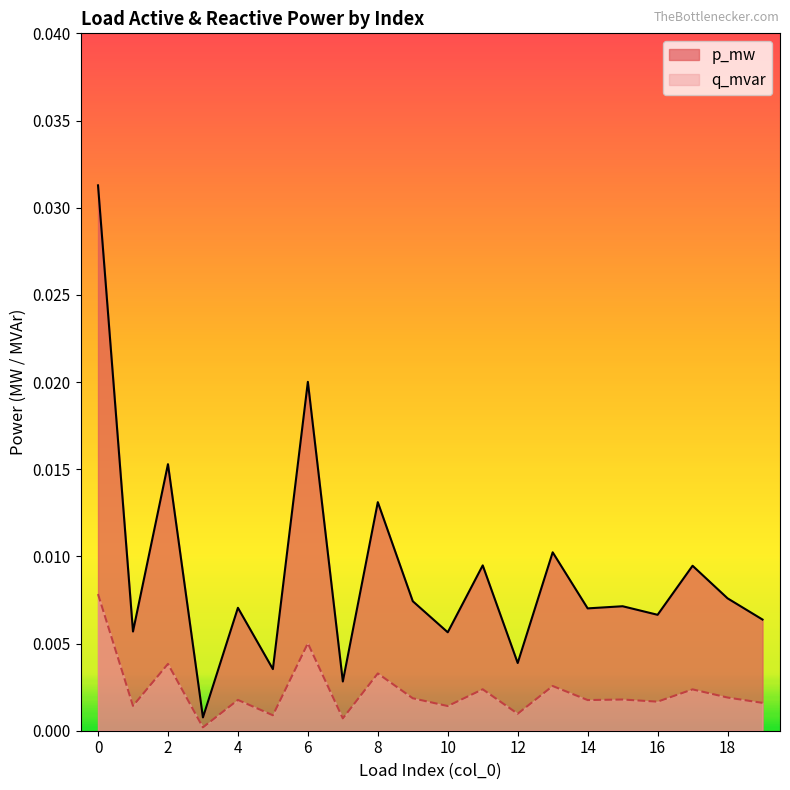

Which has a higher value, 7 or 19?

19